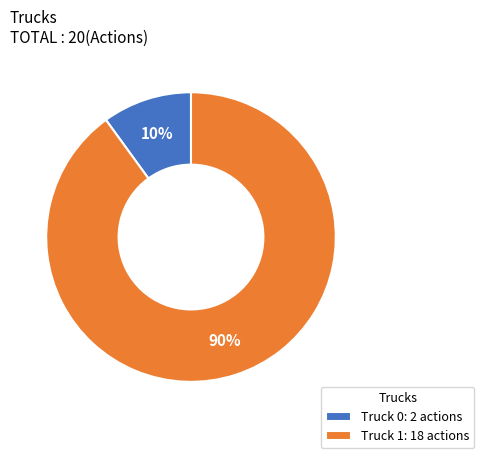

Rank the categories by value from highest to lowest.

Truck 1, Truck 0